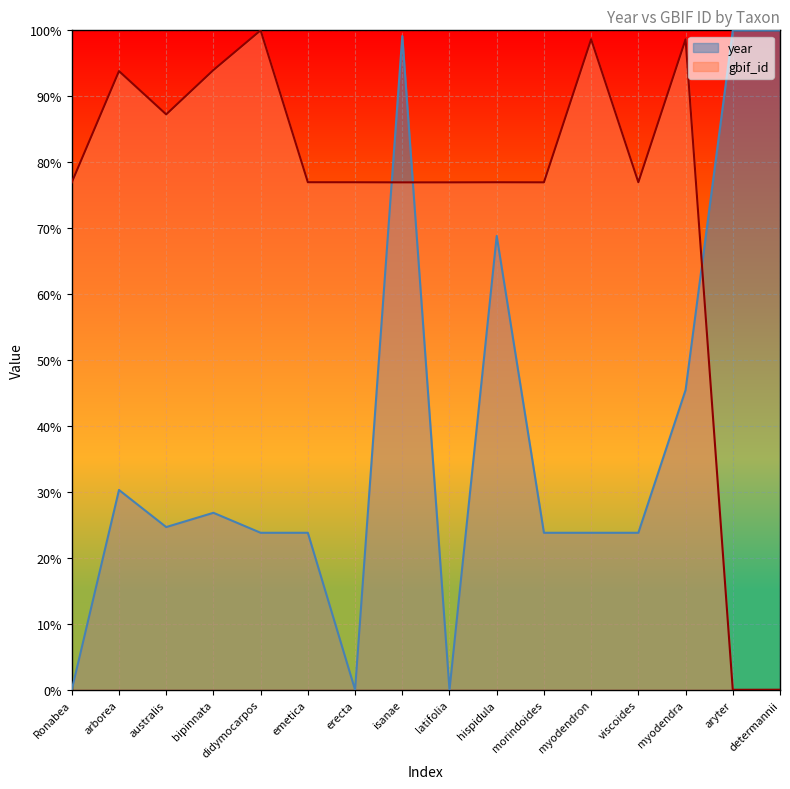

Read the year value at myodendra.

0.5